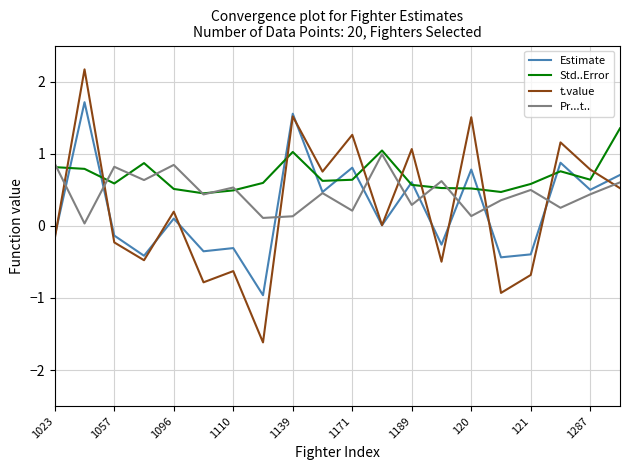

True or false: Pr...t.. and t.value cross at least once.

True